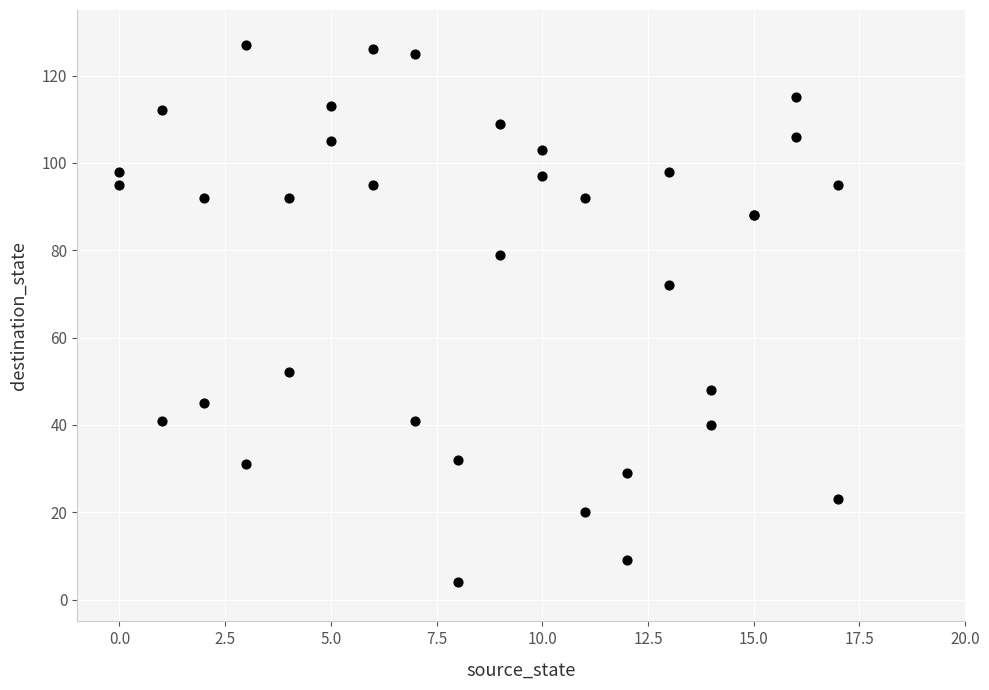

What Y value in the scatter plot is closest to 65?

72